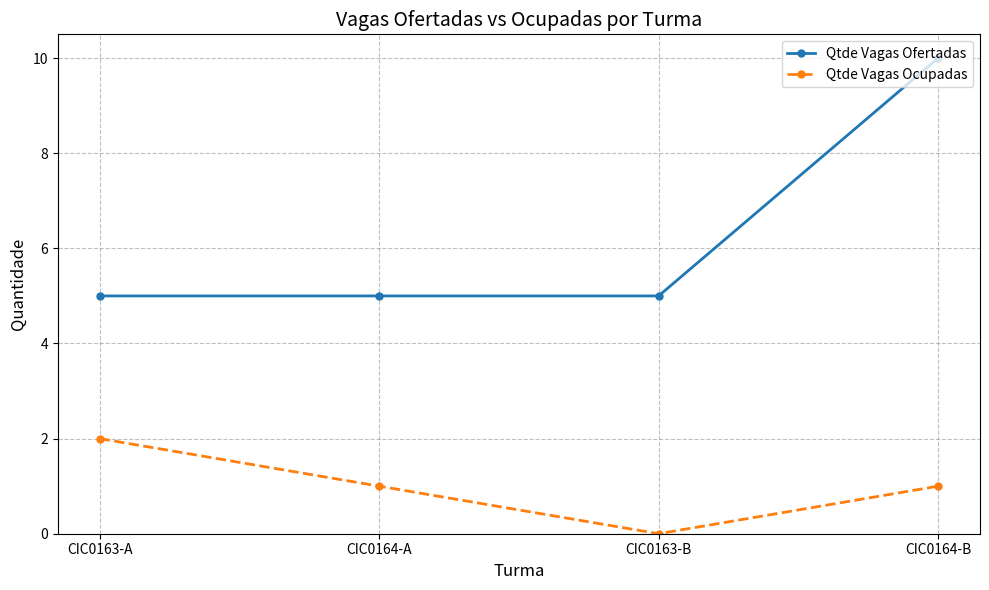

True or false: Qtde Vagas Ofertadas and Qtde Vagas Ocupadas cross at least once.

False